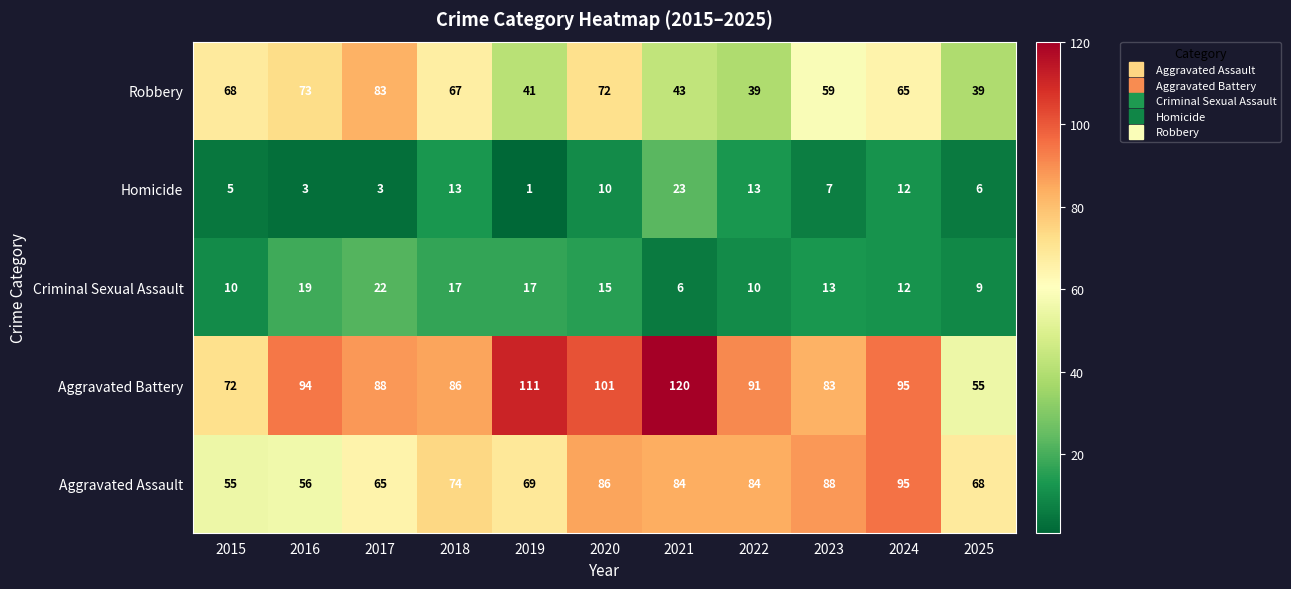

Between 2015 and 2017, which series saw the biggest shift?

Aggravated Battery